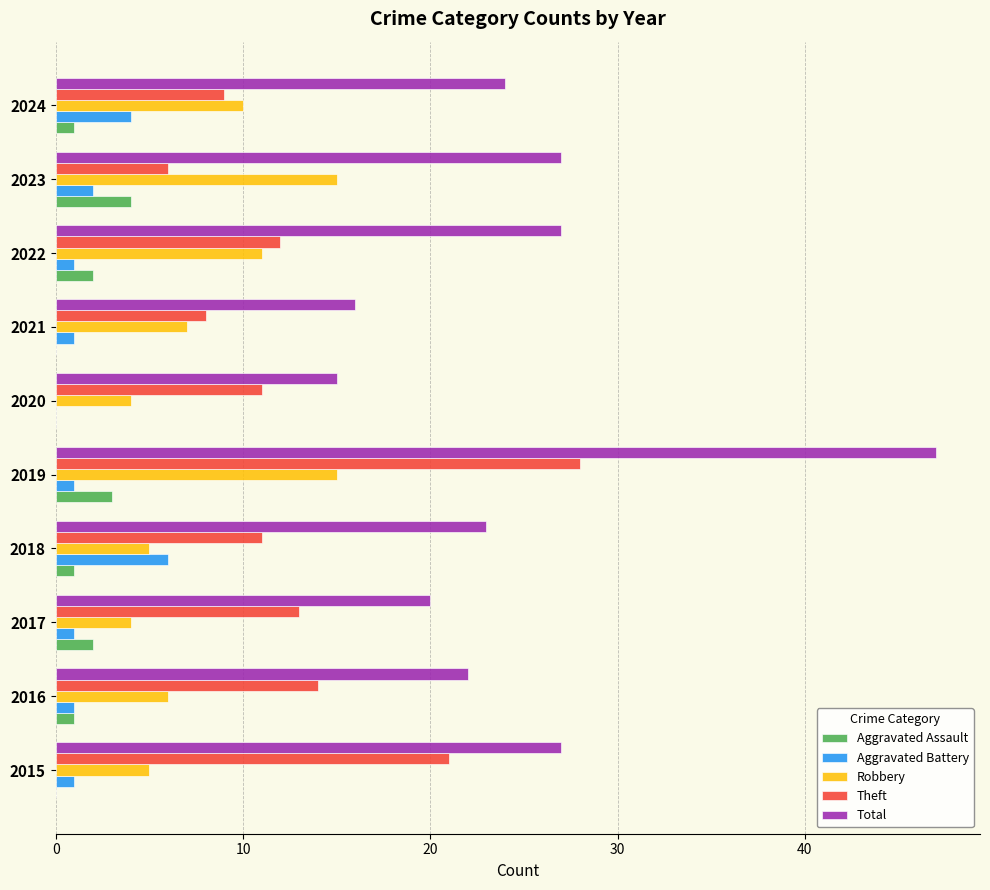

How many data points does each series have?

10